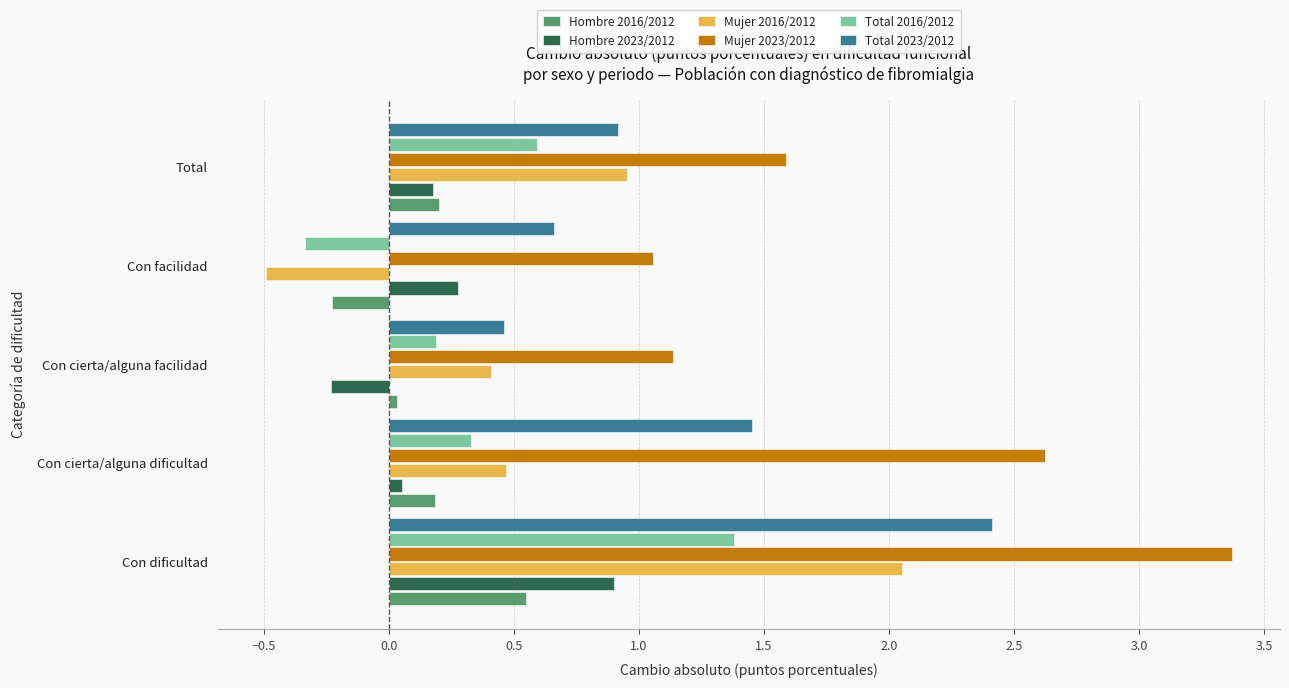

At which label is Mujer 2023/2012 closest to 2?

Total